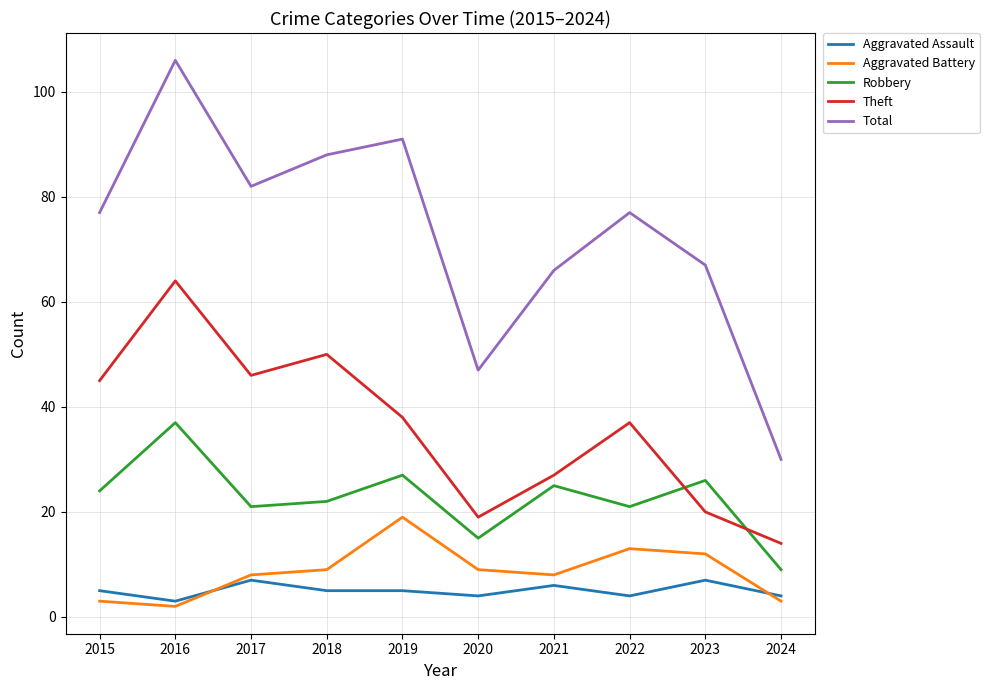

The Aggravated Battery series shows 9 at 2018. True or false?

True